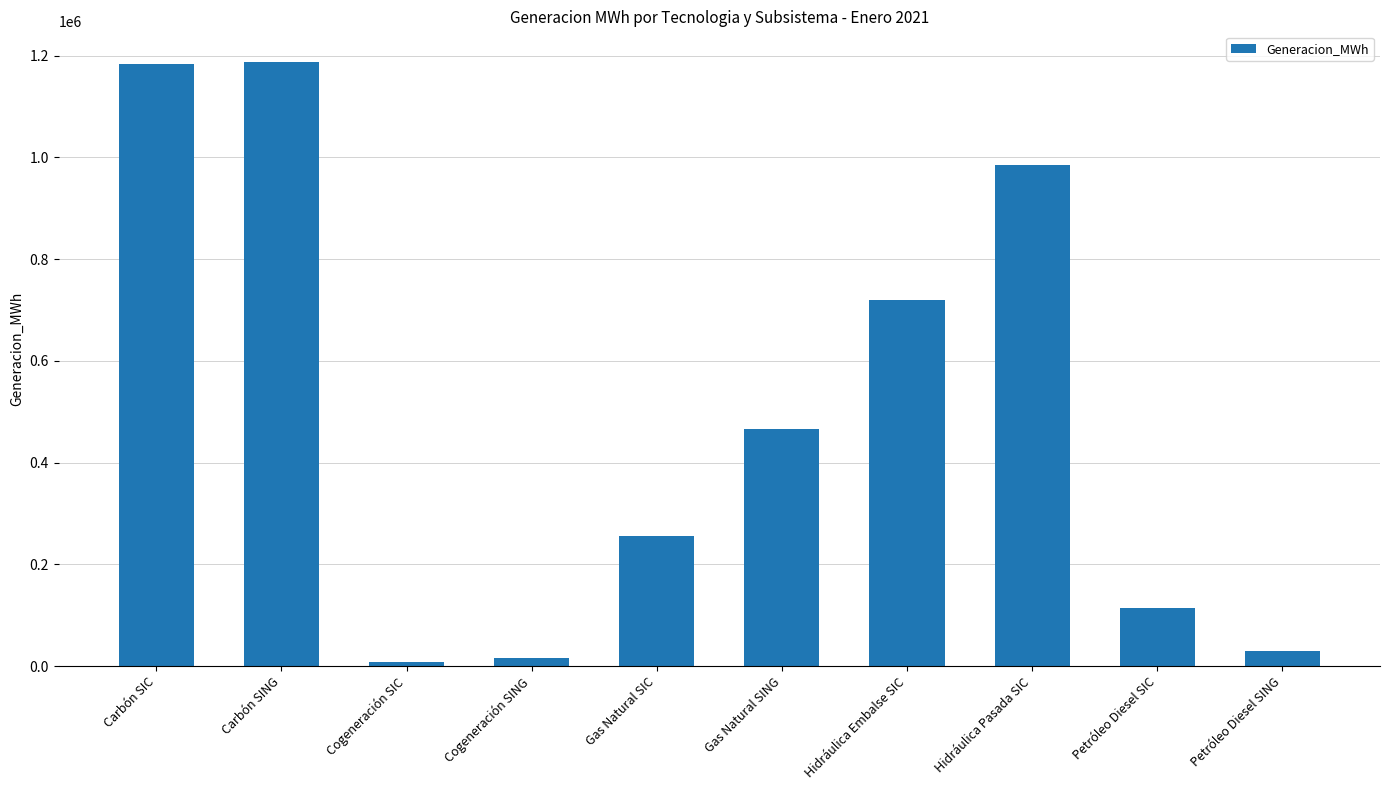

Between Petróleo Diesel SING and Petróleo Diesel SIC, which is larger?

Petróleo Diesel SIC